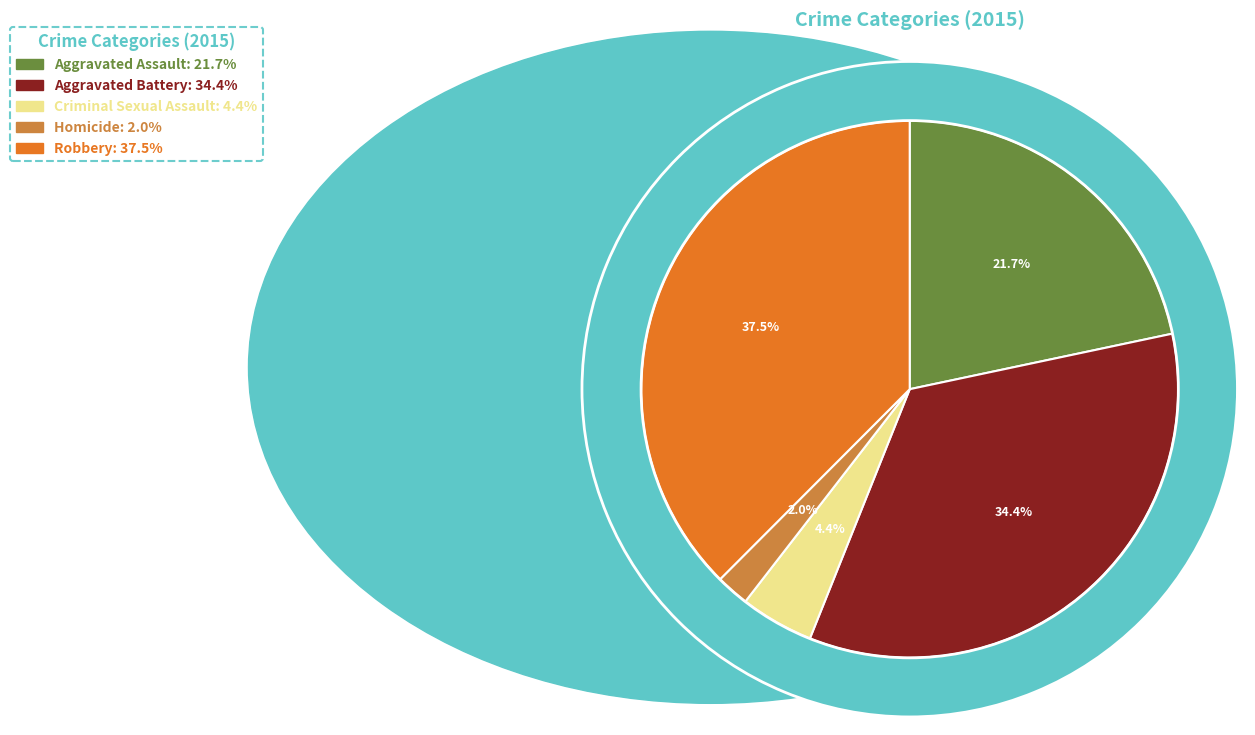

What percentage is NOT represented by Criminal Sexual Assault?

95.6%